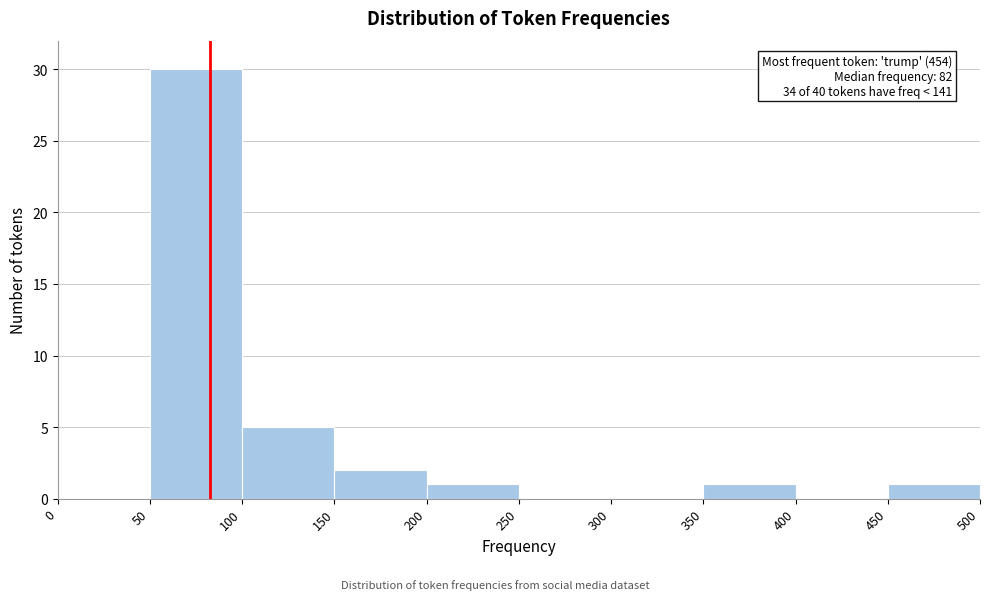

Over which range of the x-axis is the bar tallest?

50 to 100